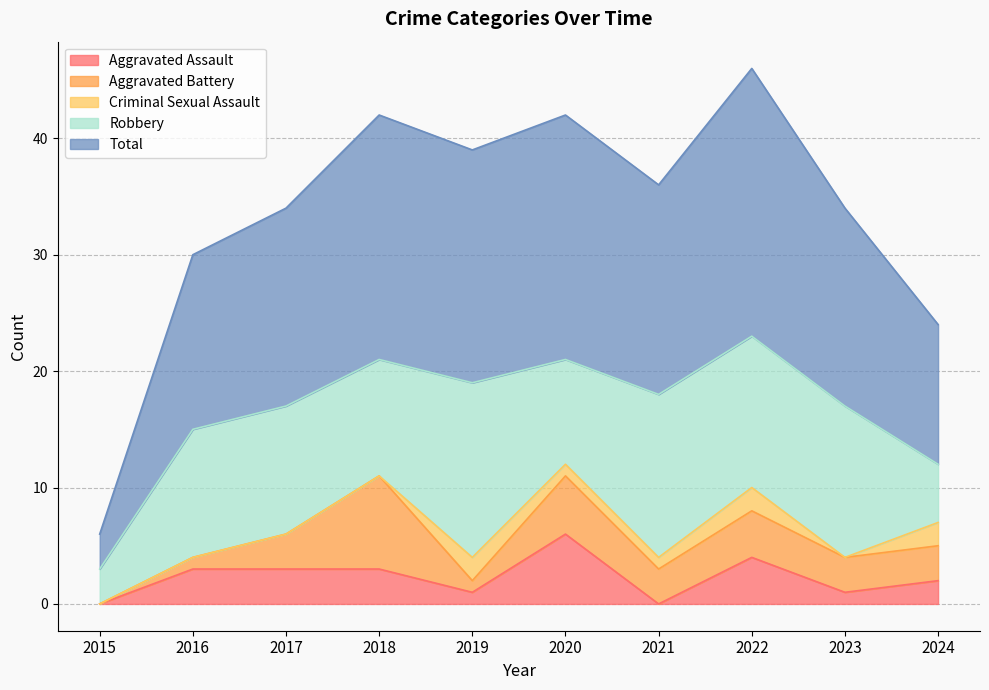

What is the difference between the second highest and second lowest values in the Criminal Sexual Assault series?

2